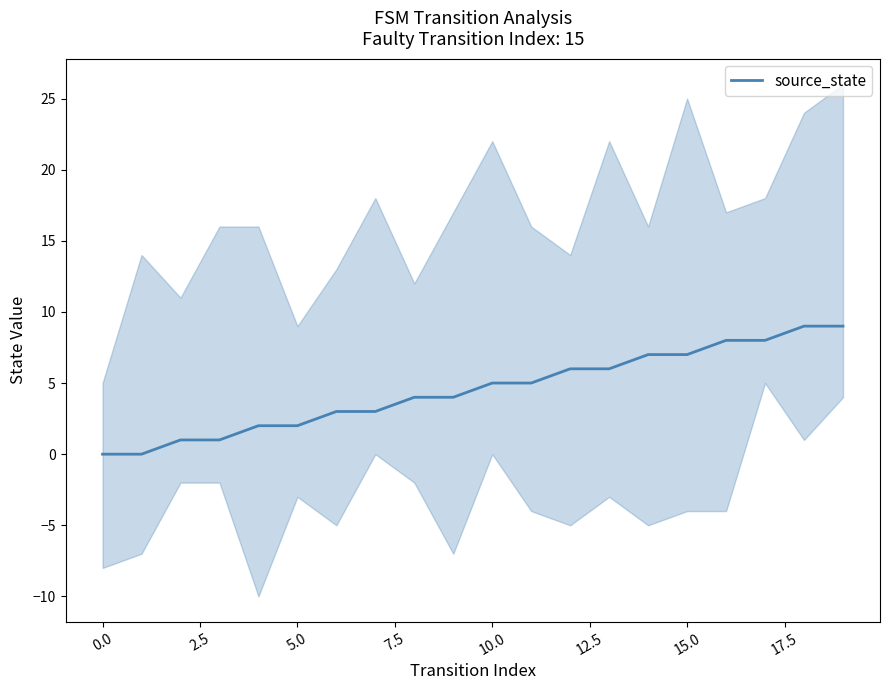

Read the value at 13.

6